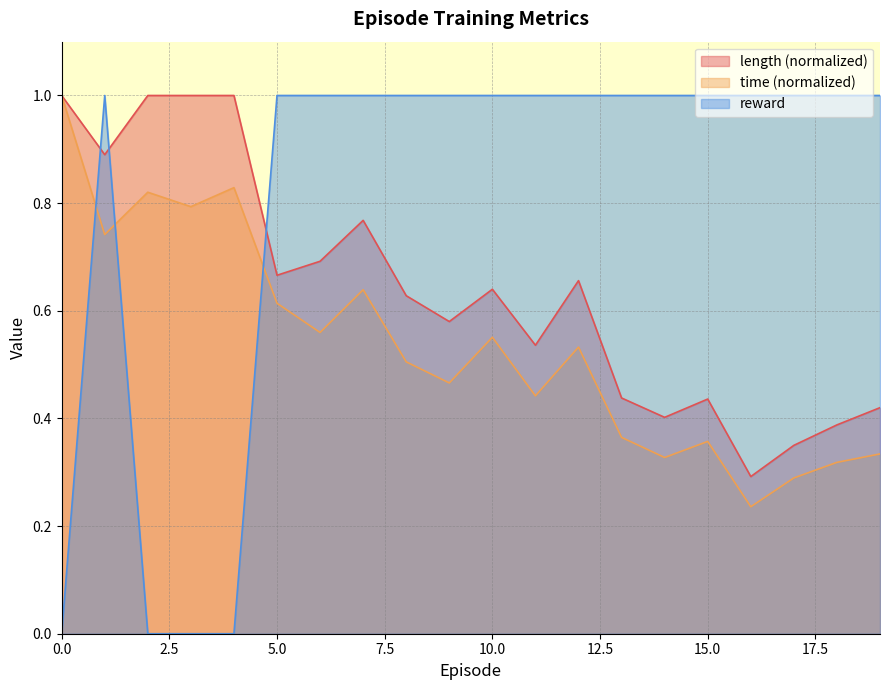

Which series ends up on top after the final intersection of length and reward?

reward